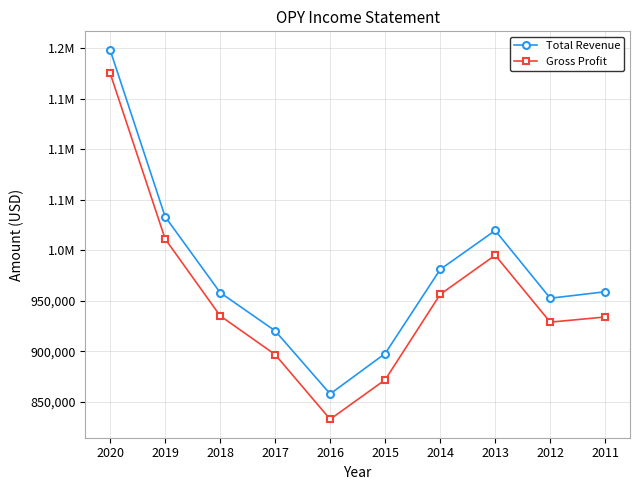

Which series has the largest total across all categories?

Total Revenue